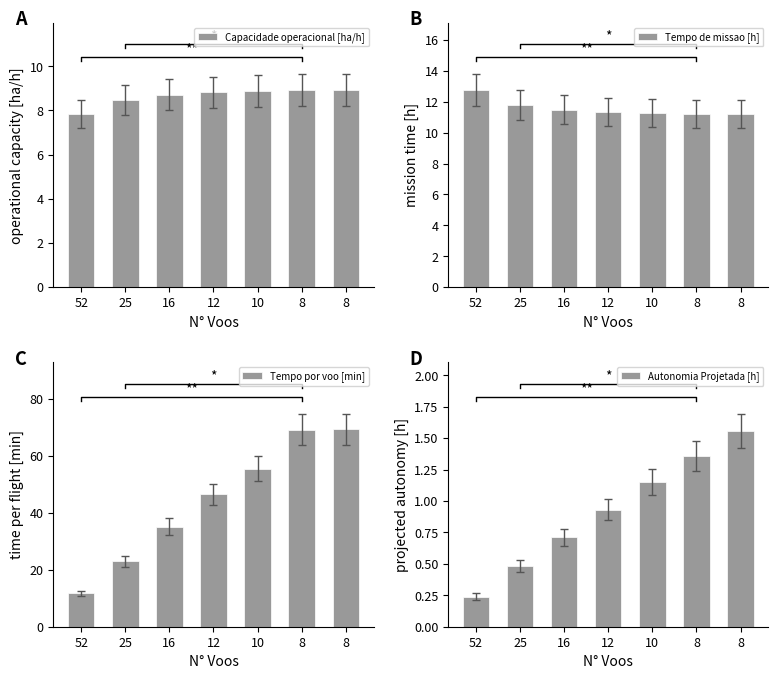

How many bars are there in total?

28